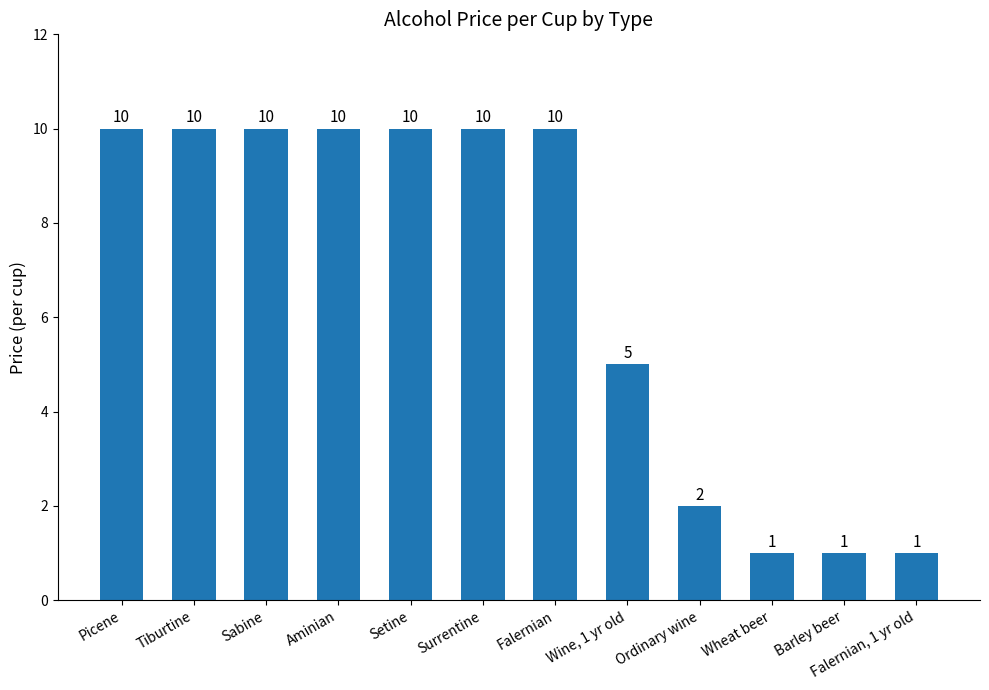

How many series are shown in this chart?

1